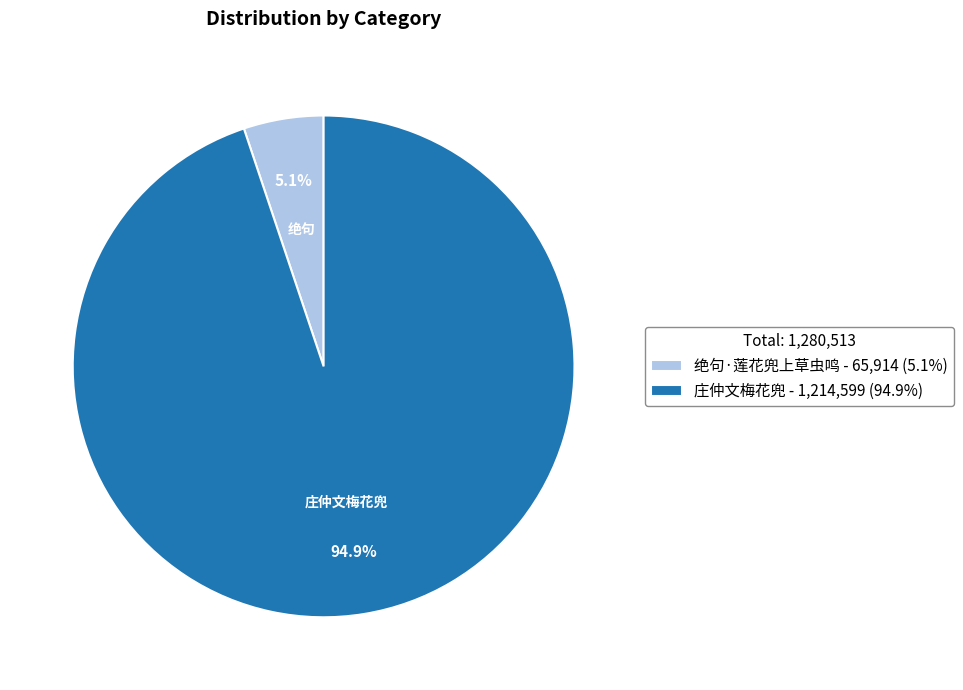

The 绝句·莲花兜上草虫鸣 slice represents 5% of the pie. True or false?

True